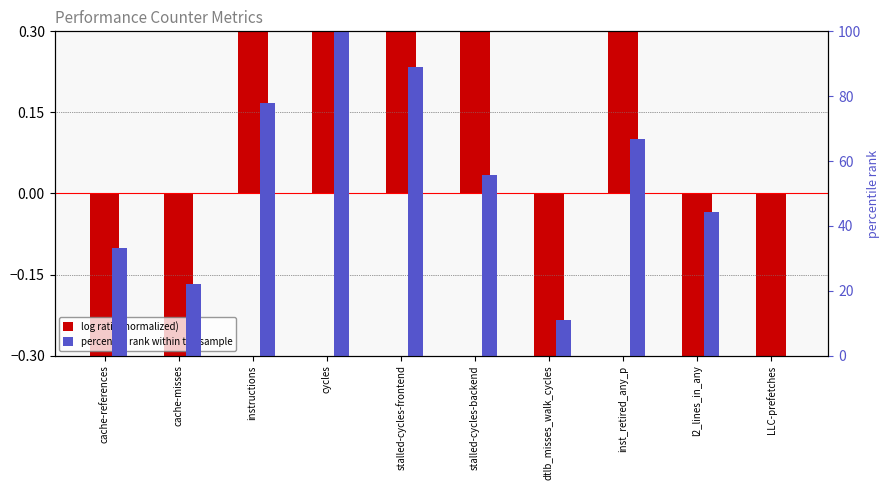

What are all the series names shown in the legend?

log ratio (normalized), percentile rank within the sample